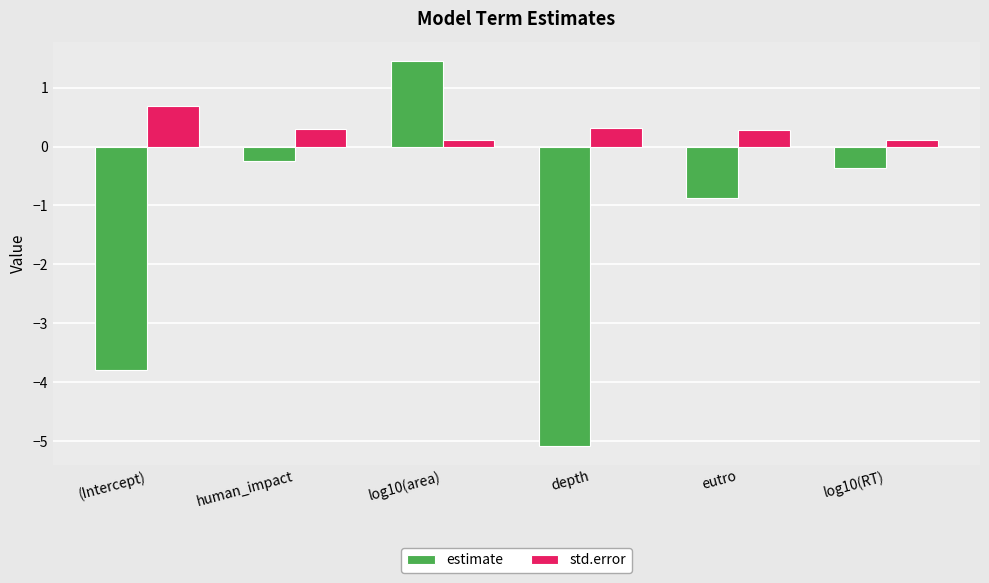

Reading left to right, transcribe all the data shown in this chart.

estimate: (Intercept)=-3.8	human_impact=-0.2	log10(area)=1.5	depth=-5.1	eutro=-0.9	log10(RT)=-0.4
std.error: (Intercept)=0.7	human_impact=0.3	log10(area)=0.1	depth=0.3	eutro=0.3	log10(RT)=0.1